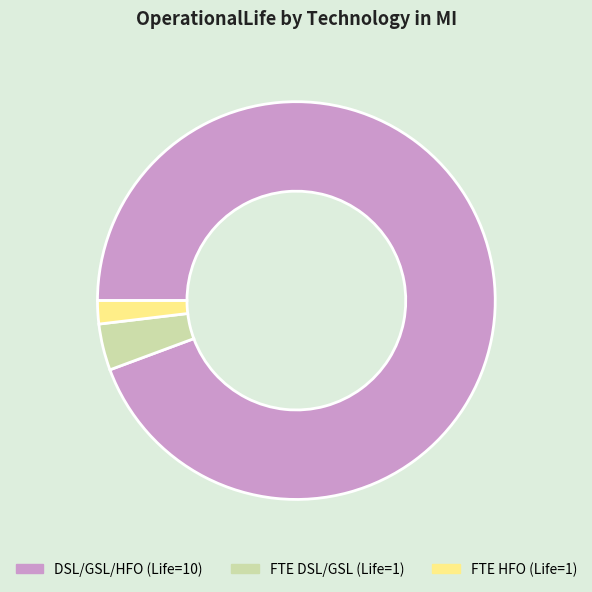

How many slices are in this pie chart?

3